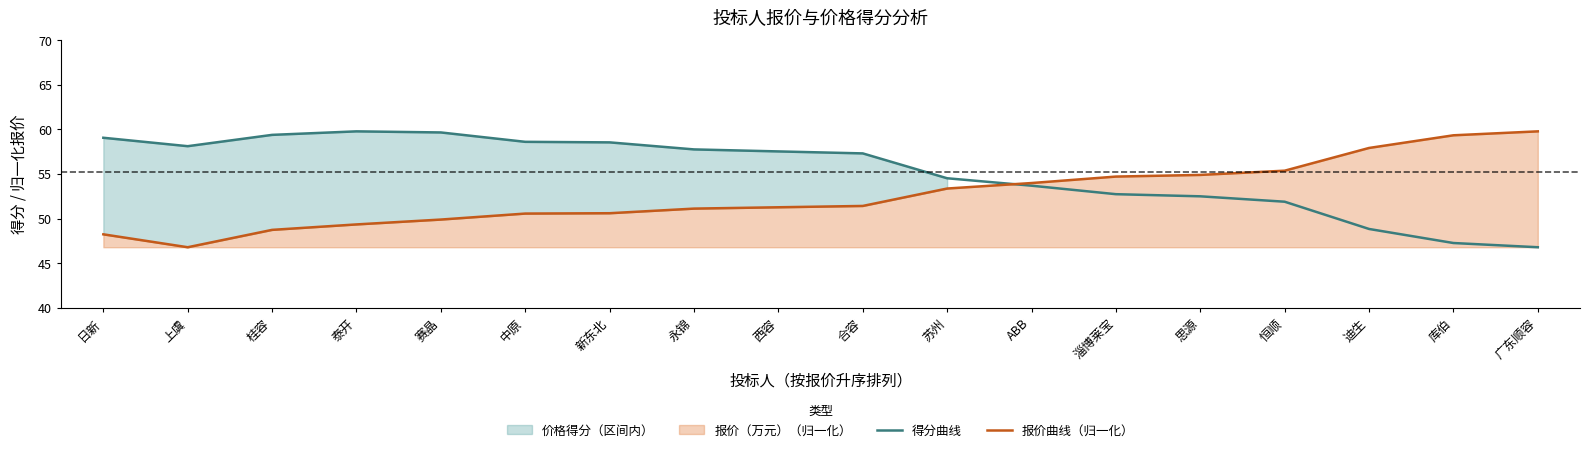

What is the difference between the highest and lowest values at 日新?

10.8